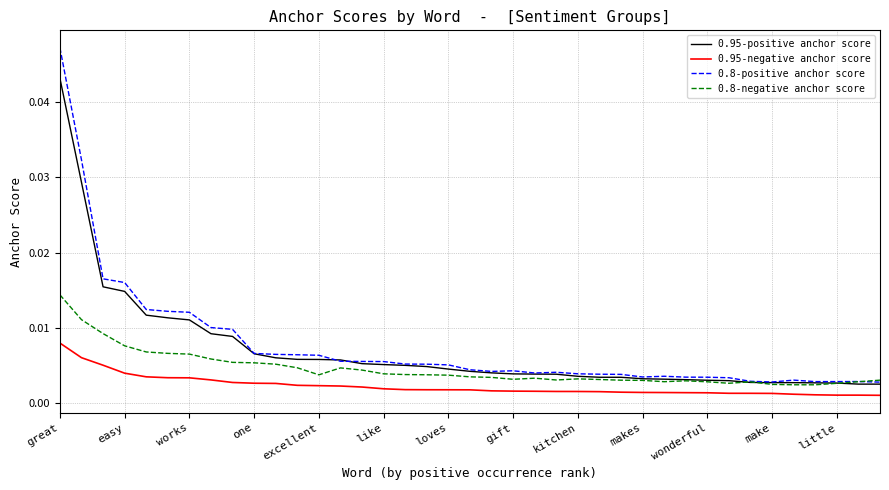

True or false: 0.95-positive anchor score and 0.95-negative anchor score cross at least once.

False